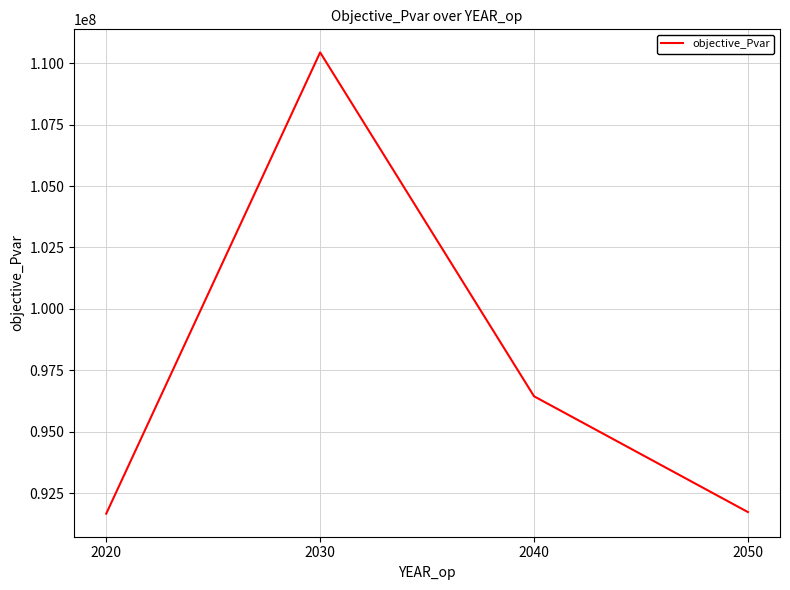

Is this an area chart (filled region under the line)?

No